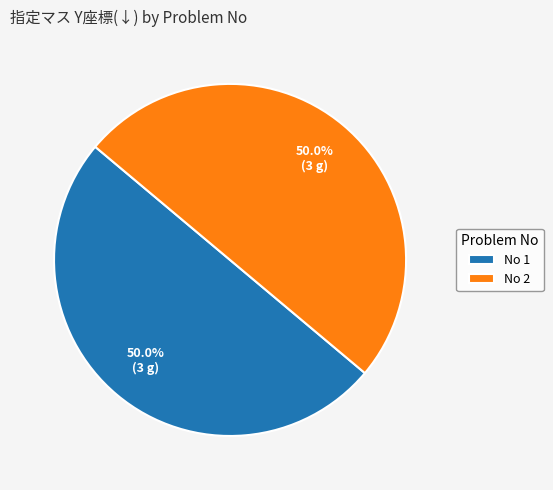

Approximately how many times larger is the value at No 1 compared to No 2?

1.0